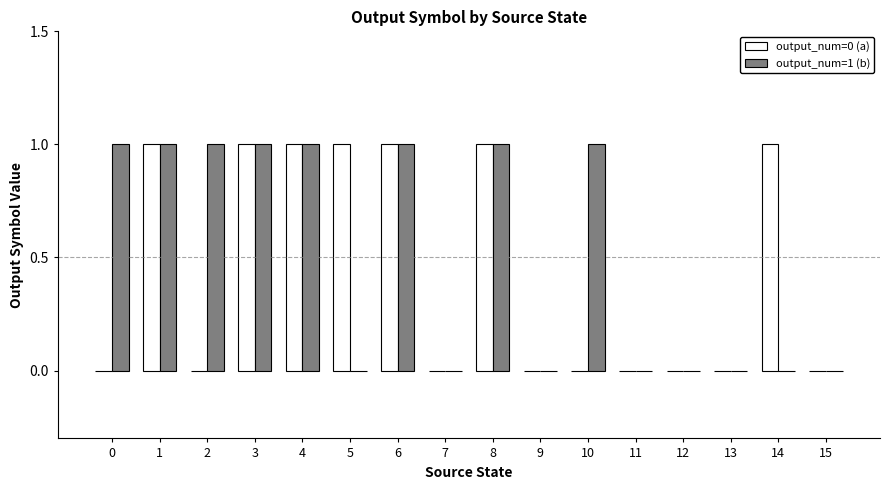

How many series are shown in this chart?

2